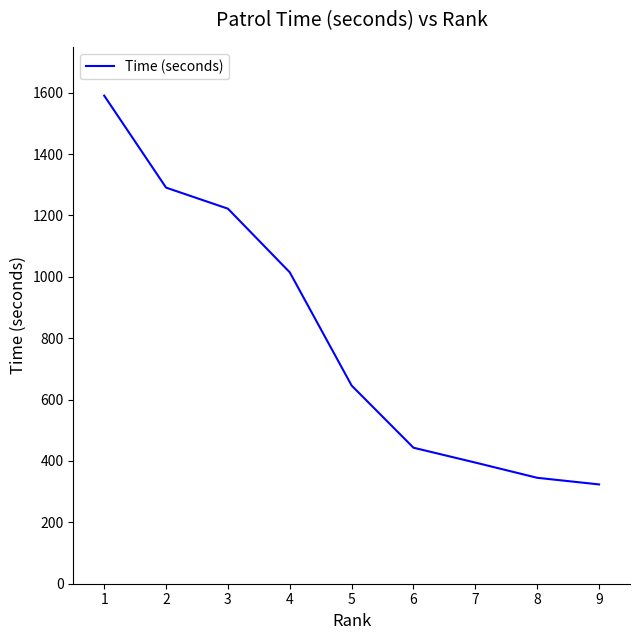

What is the difference between the values at 6 and 7?

48.4